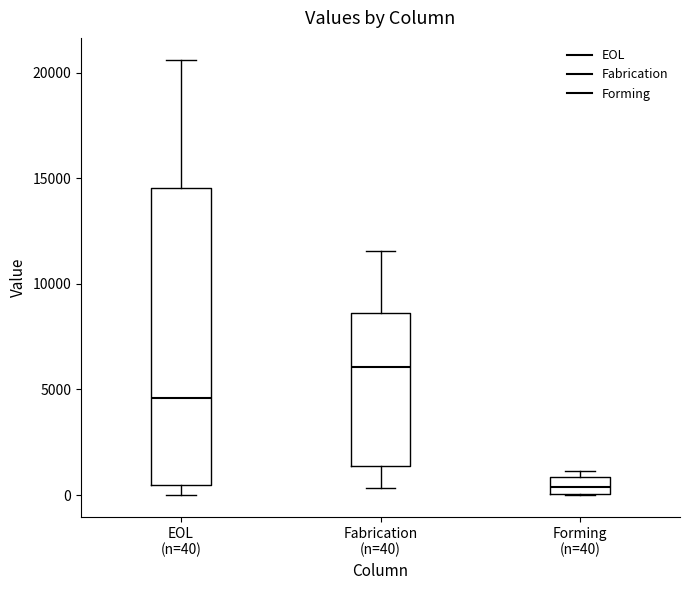

Comparing the boxes themselves (not the whiskers), which one is the tallest?

EOL (n=40)